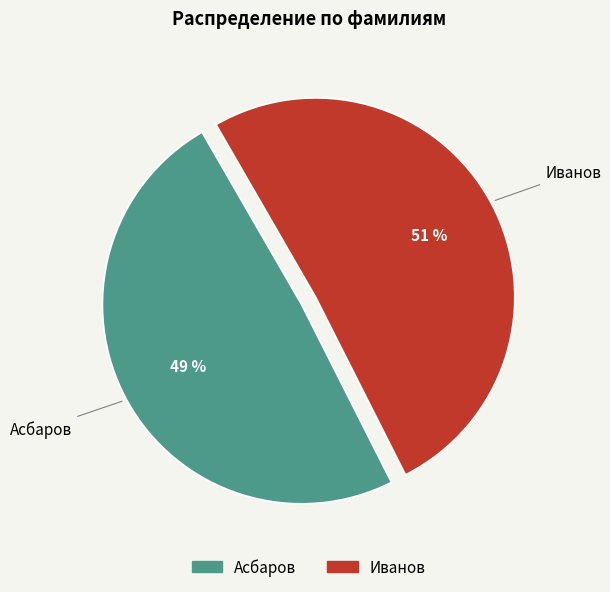

Rank the categories by value from lowest to highest.

Асбаров, Иванов